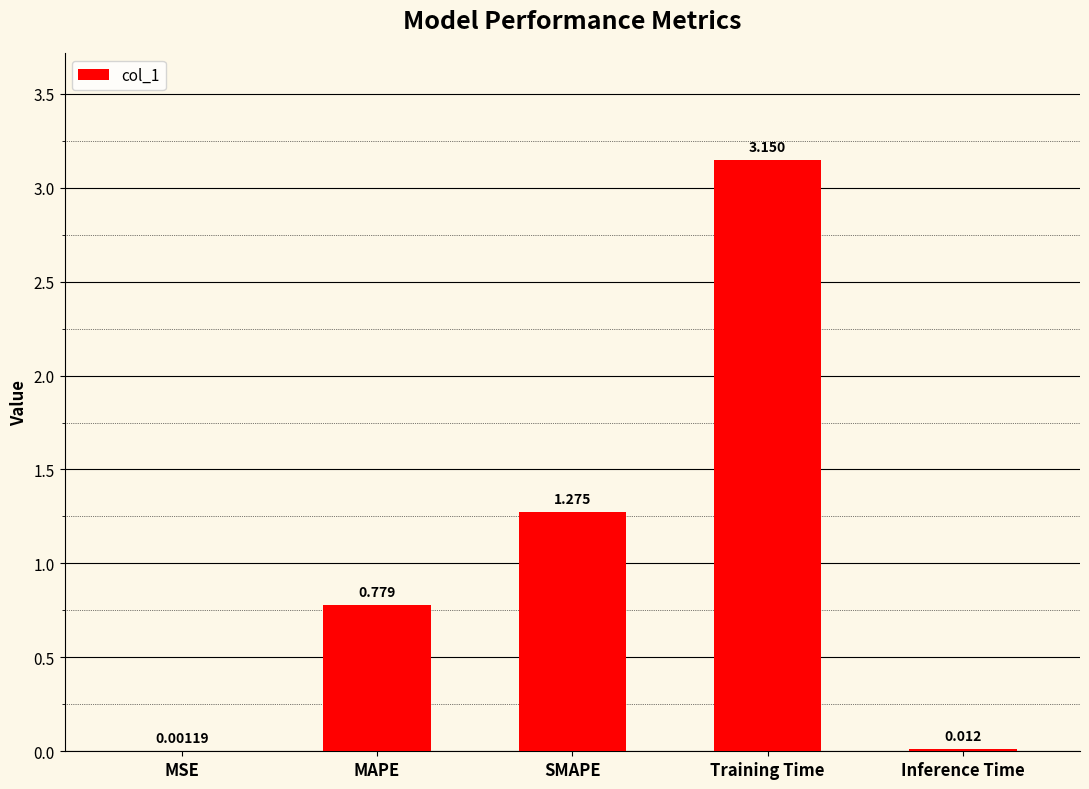

Where is the data nearest to the value 1?

MAPE